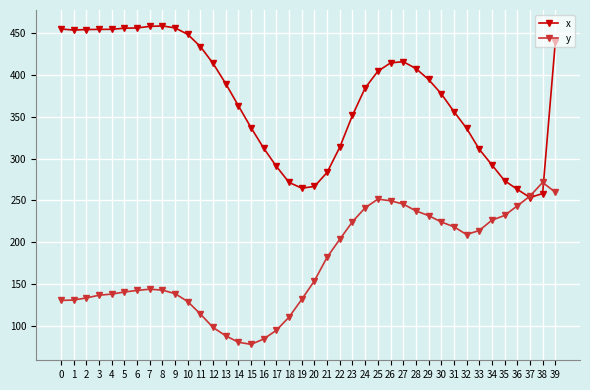

What is the difference between the highest and lowest values at 11?

319.3